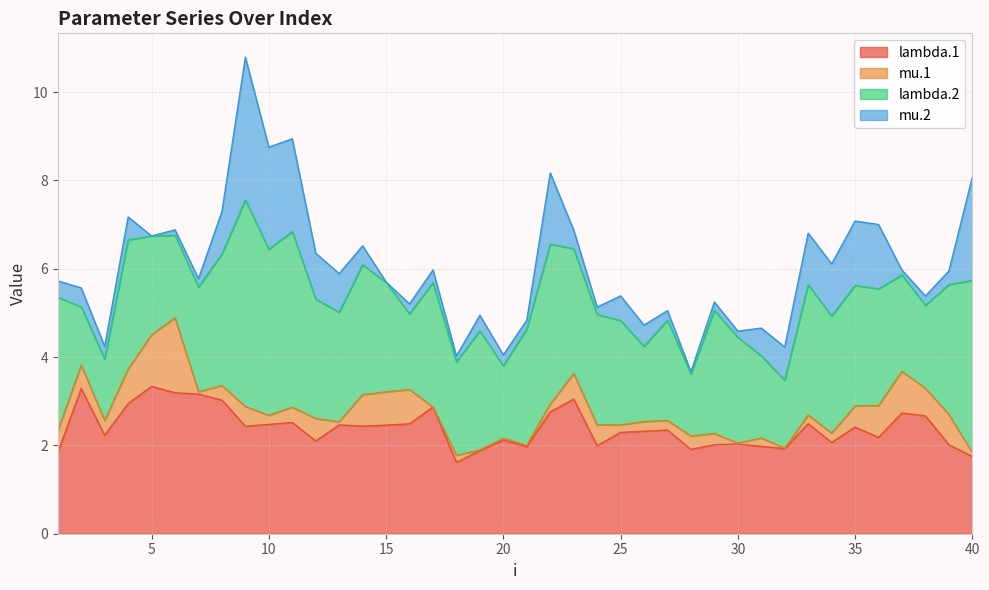

Where is mu.1 nearest to the value 0?

17